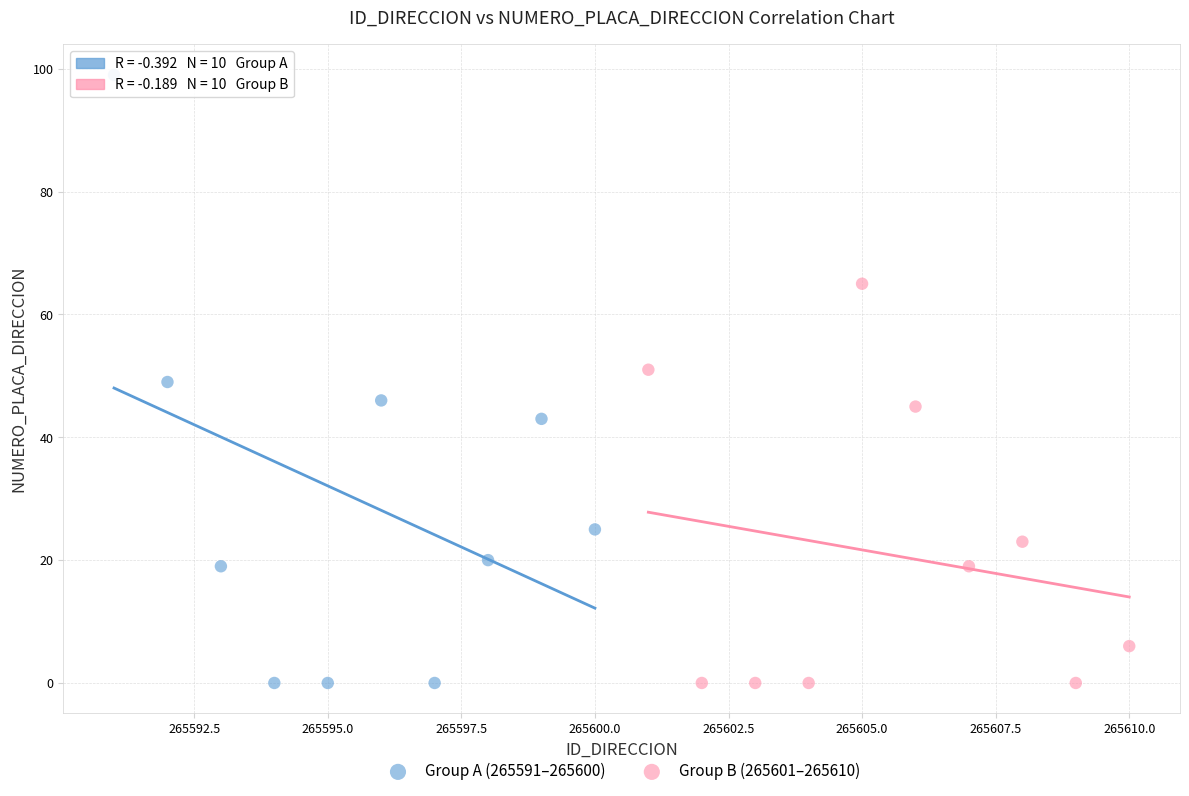

Which series has the widest spread of Y values?

Group A (265591–265600)